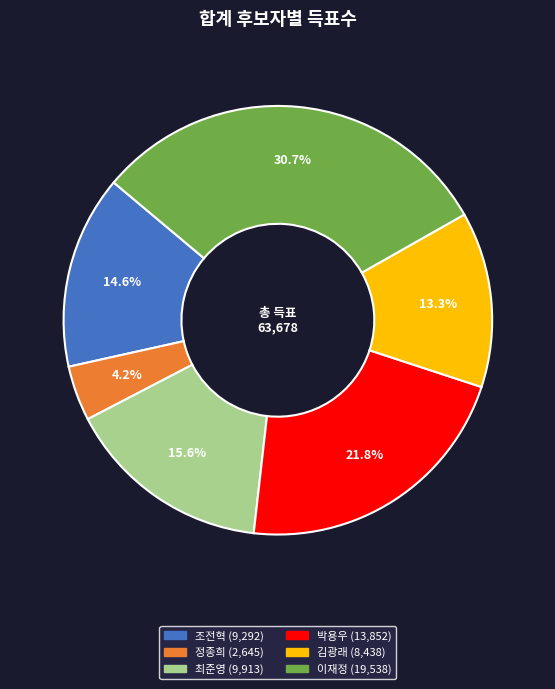

What is the ratio of the value at 박용우 to the value at 이재정?

0.7